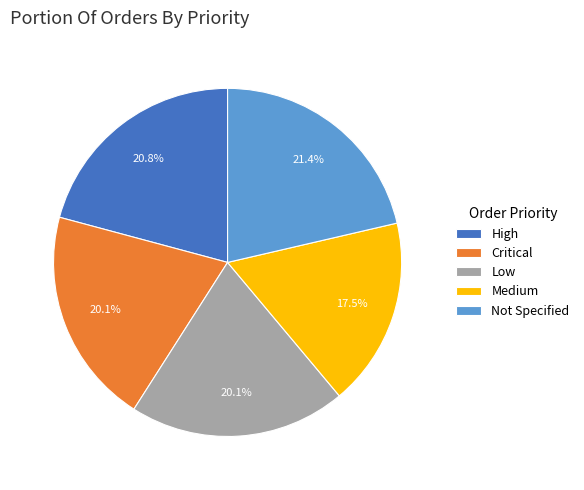

How many slices are in this pie chart?

5